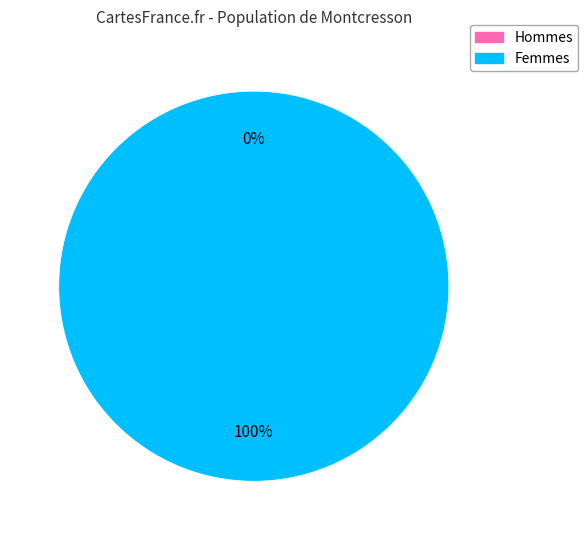

How much of the chart is everything except 0?

100.0%